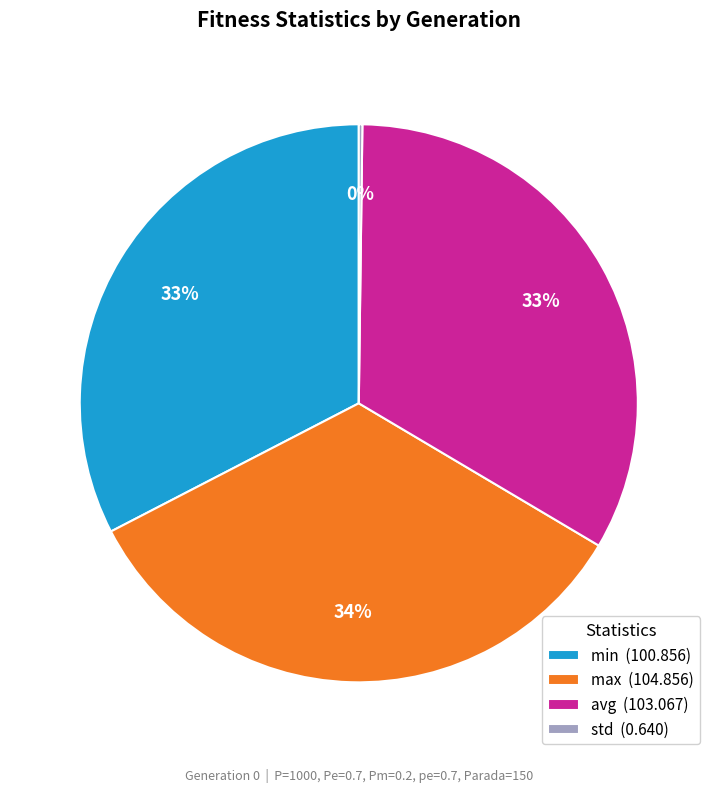

To the nearest percent, what is the average slice percentage?

25%